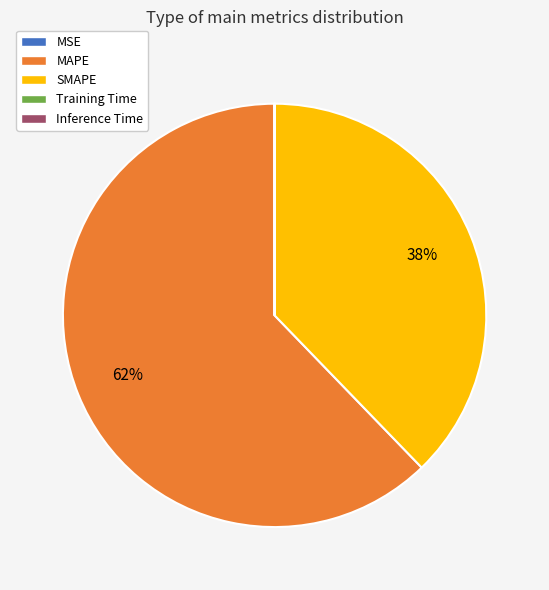

To the nearest percent, what is the difference between the largest and smallest slice percentages?

62%